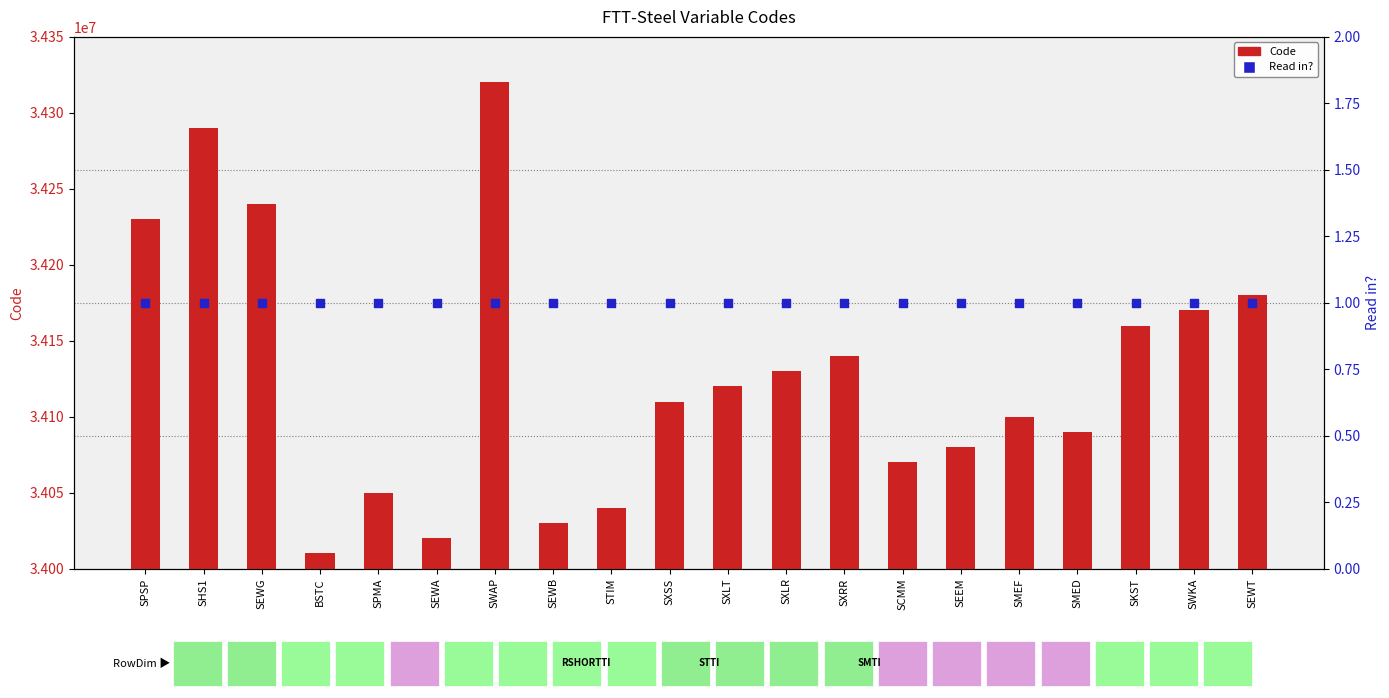

Which series has the widest spread of Y values?

Code